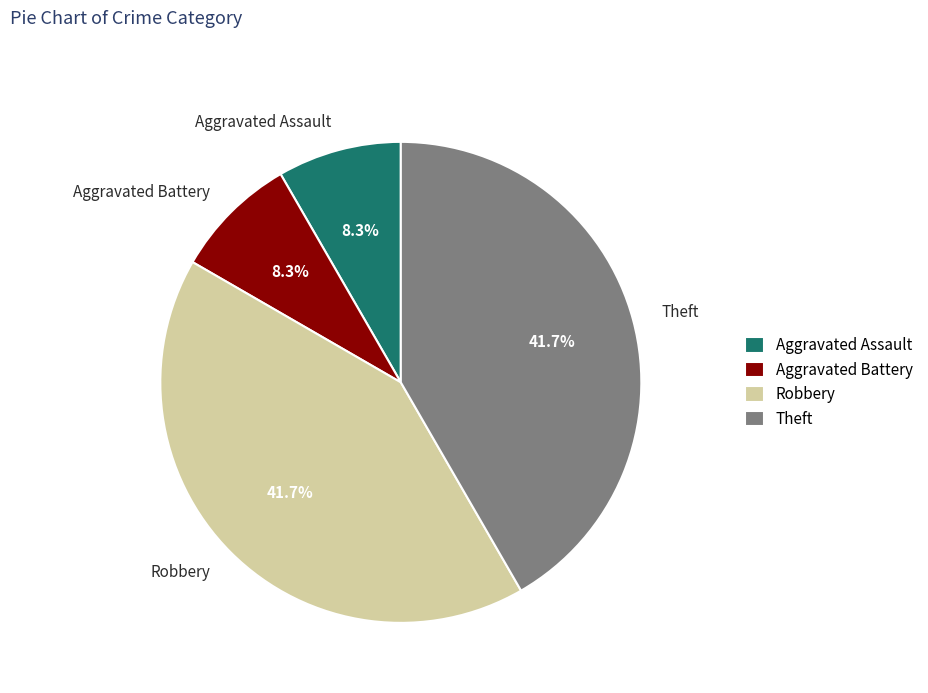

Which has a higher value, Aggravated Battery or Robbery?

Robbery